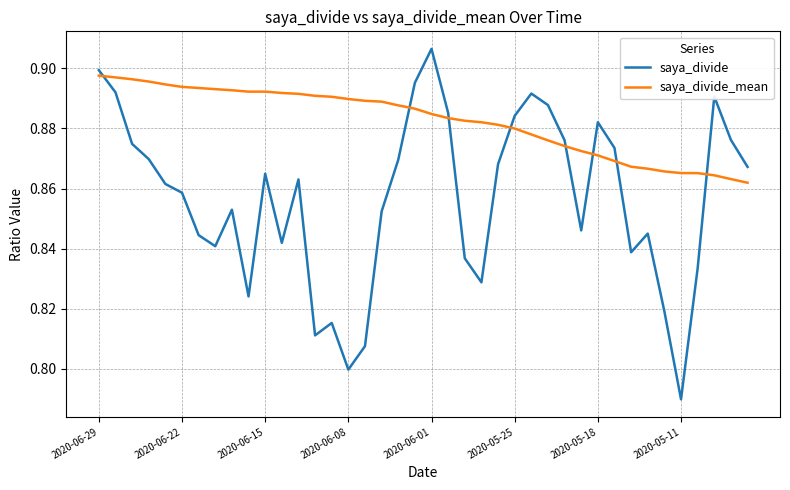

Which series has the largest total across all categories?

saya_divide_mean